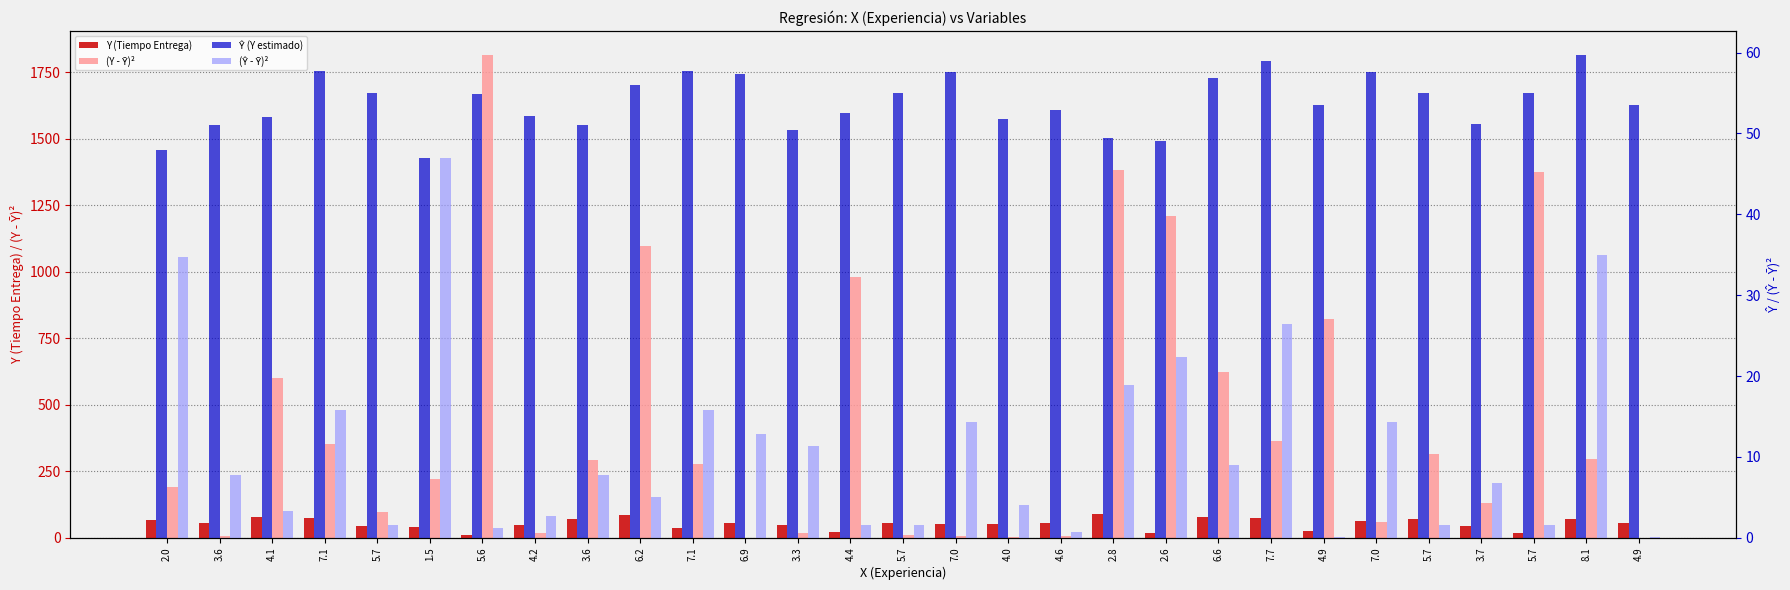

What is the label of the 9th bar from the right?

6.6